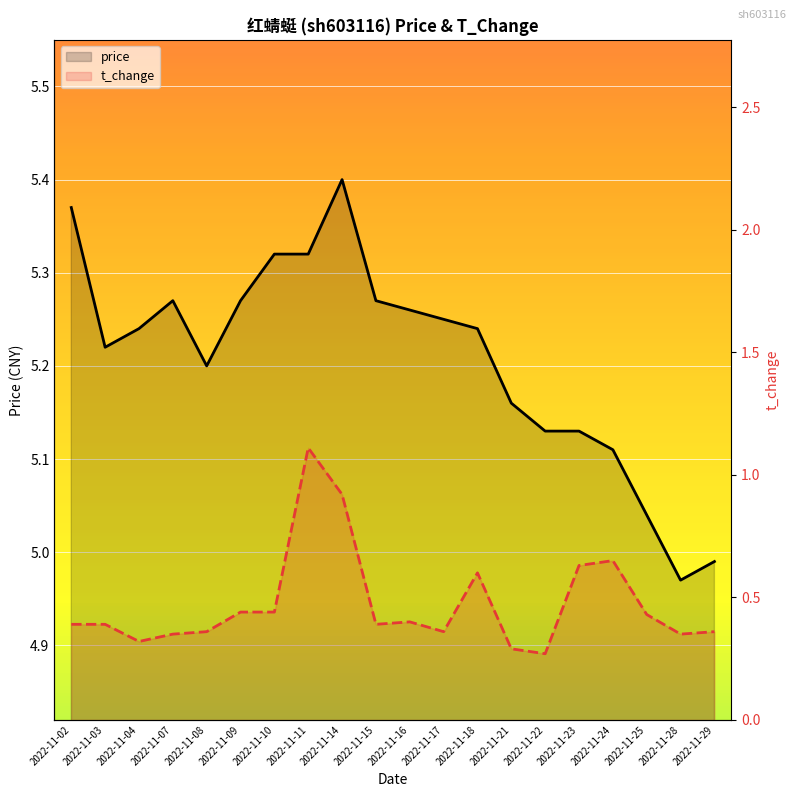

List the labels in order of price value, largest first.

2022-11-14, 2022-11-02, 2022-11-10, 2022-11-11, 2022-11-07, 2022-11-09, 2022-11-15, 2022-11-16, 2022-11-17, 2022-11-04, 2022-11-18, 2022-11-03, 2022-11-08, 2022-11-21, 2022-11-22, 2022-11-23, 2022-11-24, 2022-11-25, 2022-11-29, 2022-11-28